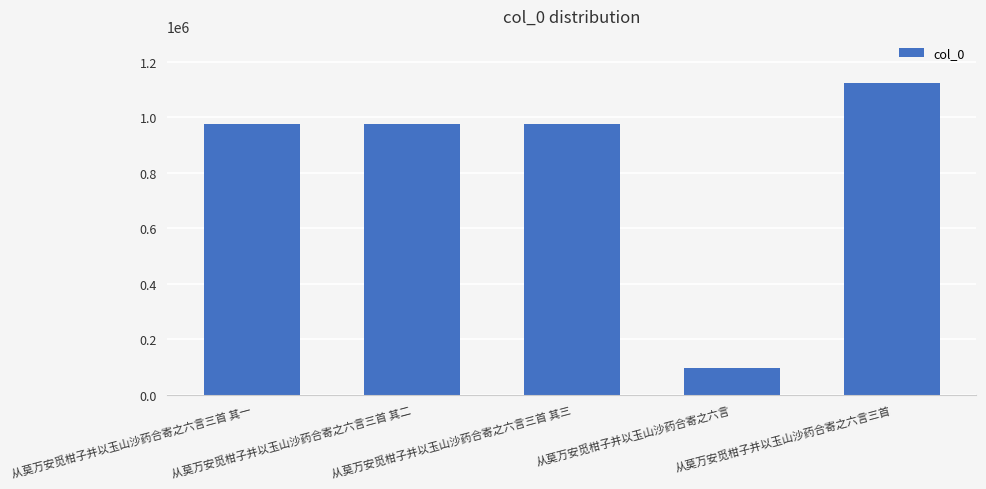

What is the minimum value shown in the chart?

96905